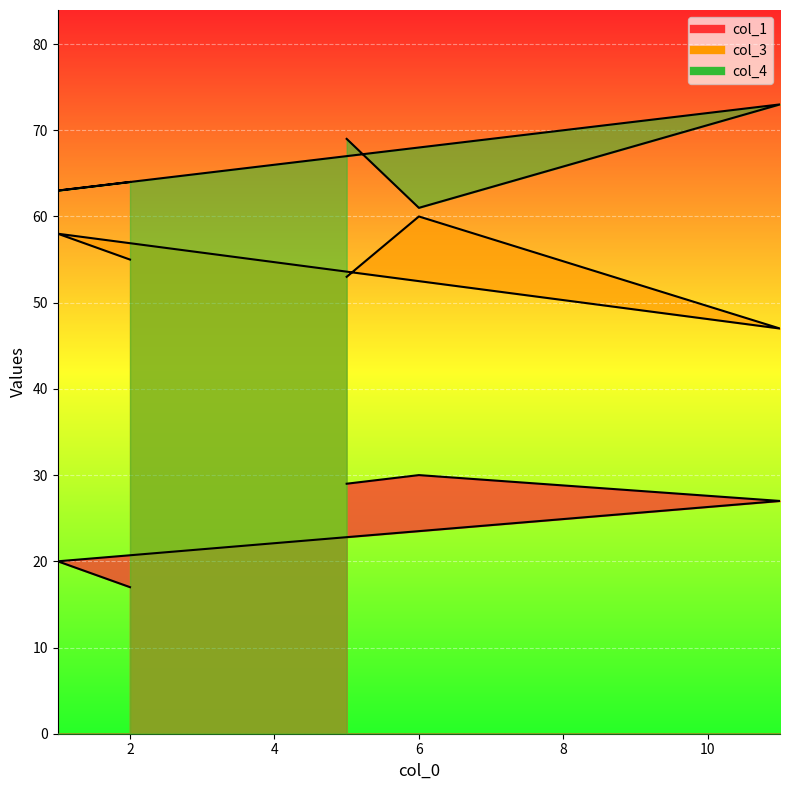

How many lines are shown in the chart?

3